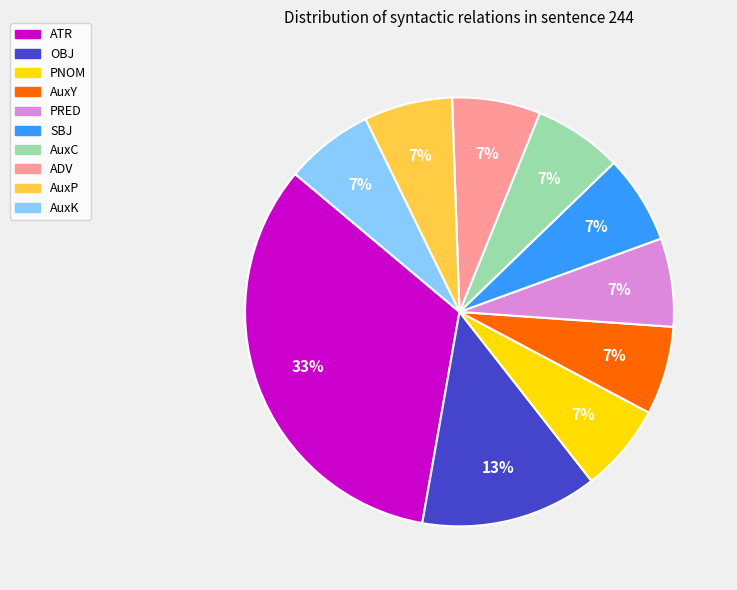

Is there a majority slice in this chart?

No